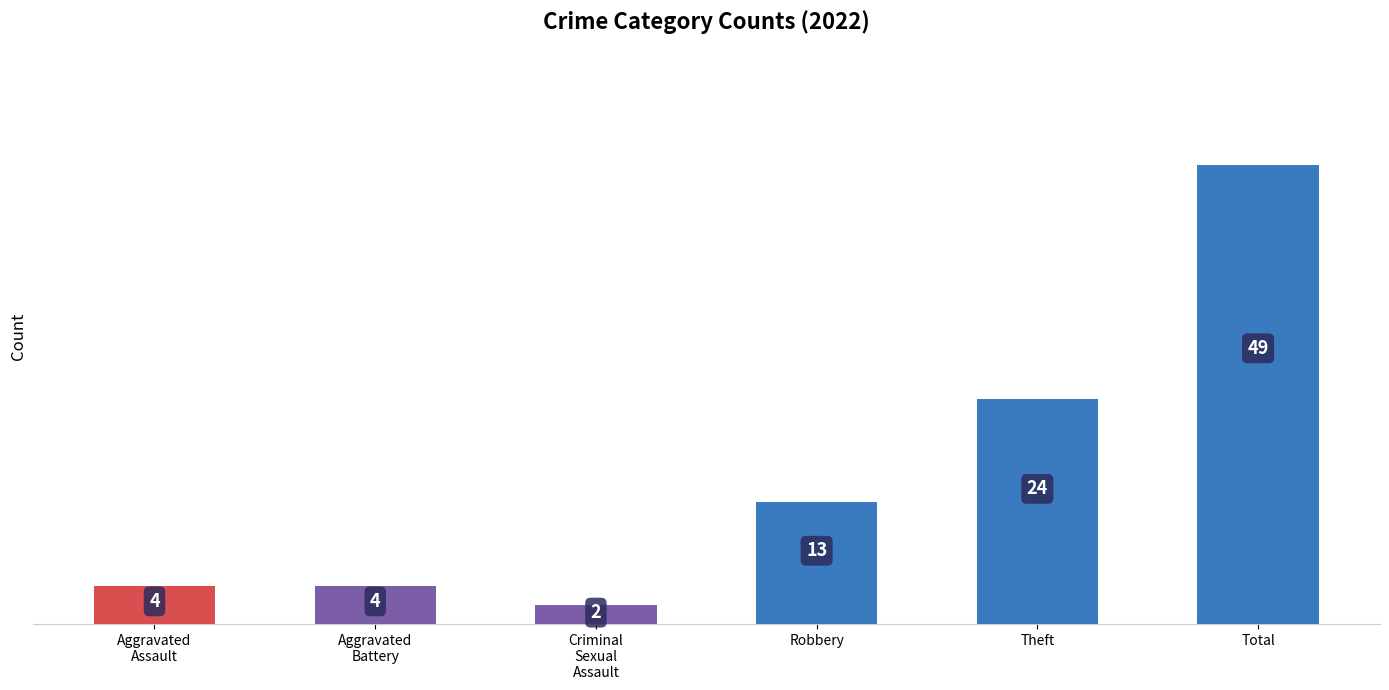

What is the change in value from Robbery to Theft?

+11